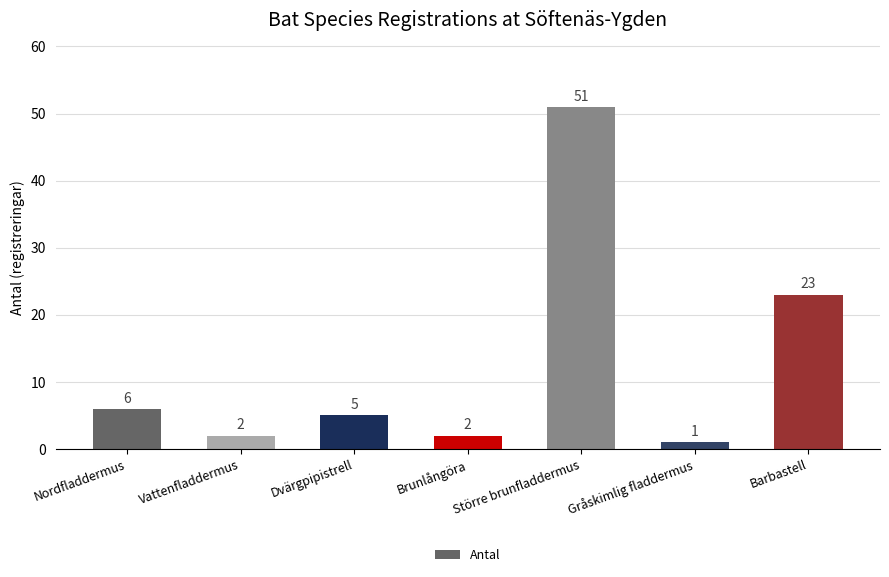

What is the label of the 2nd bar from the right?

Gråskimlig fladdermus